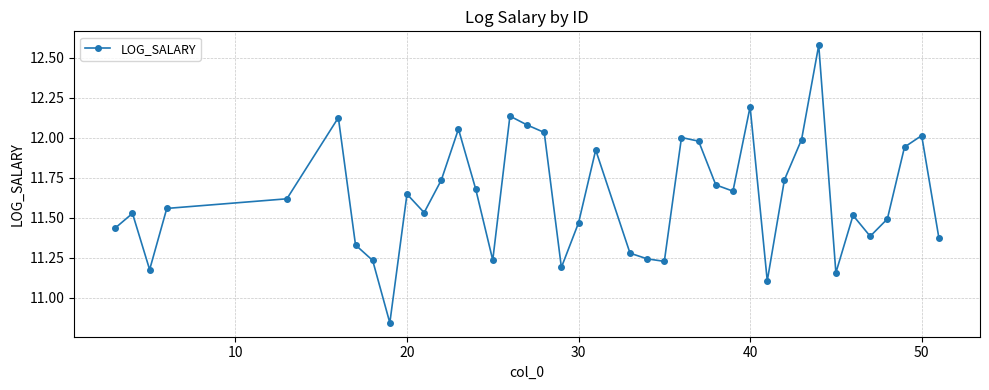

True or false: the data has more than 0 interior local peaks.

True